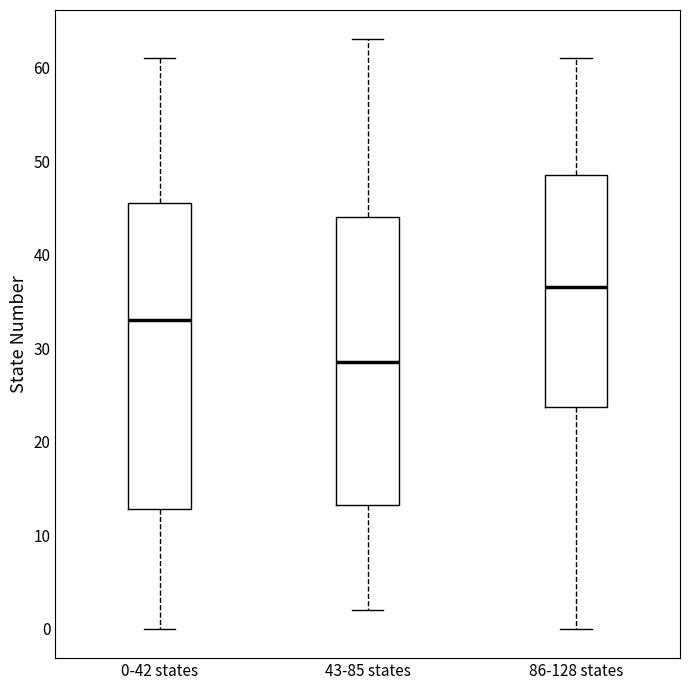

Reading left to right, read every box against the y-axis: the position of its median line, the range the box covers, and the ends of its whiskers. The values are not printed on the chart, so give them approximately, as read against the axis.

0-42 states: median 33, box 13 to 46, whiskers 0 to 61
43-85 states: median 29, box 13 to 44, whiskers 2 to 63
86-128 states: median 37, box 24 to 49, whiskers 0 to 61